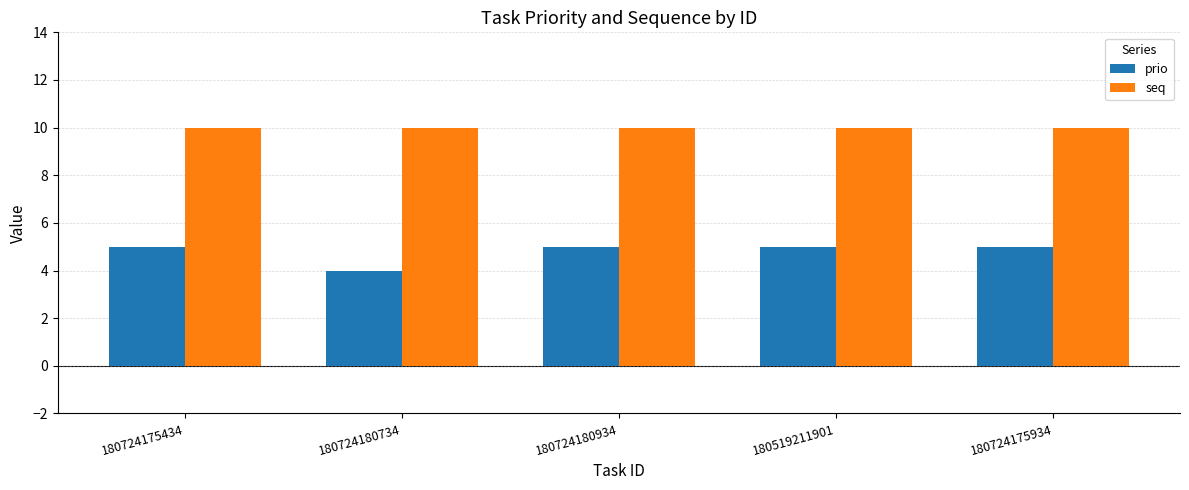

Reading left to right, transcribe all the data shown in this chart.

prio: 180724175434=5	180724180734=4	180724180934=5	180519211901=5	180724175934=5
seq: 180724175434=10	180724180734=10	180724180934=10	180519211901=10	180724175934=10